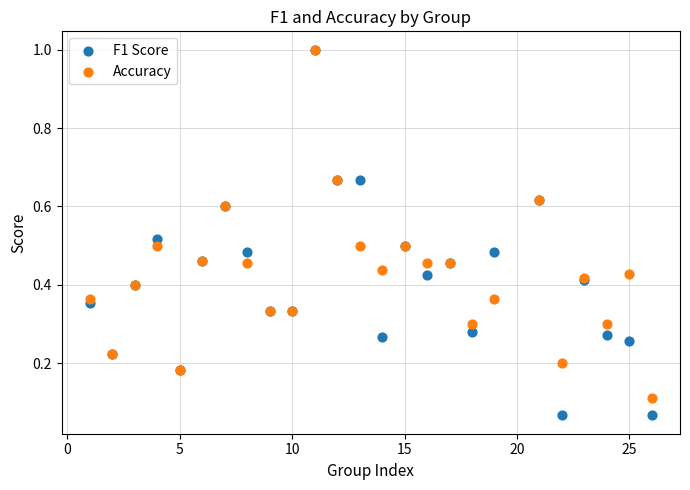

Which series has the largest Y range (max minus min)?

F1 Score